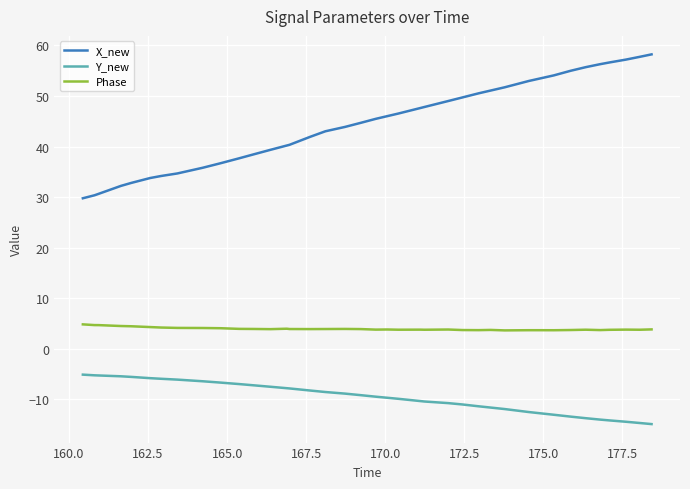

Which series has the widest spread of values?

X_new